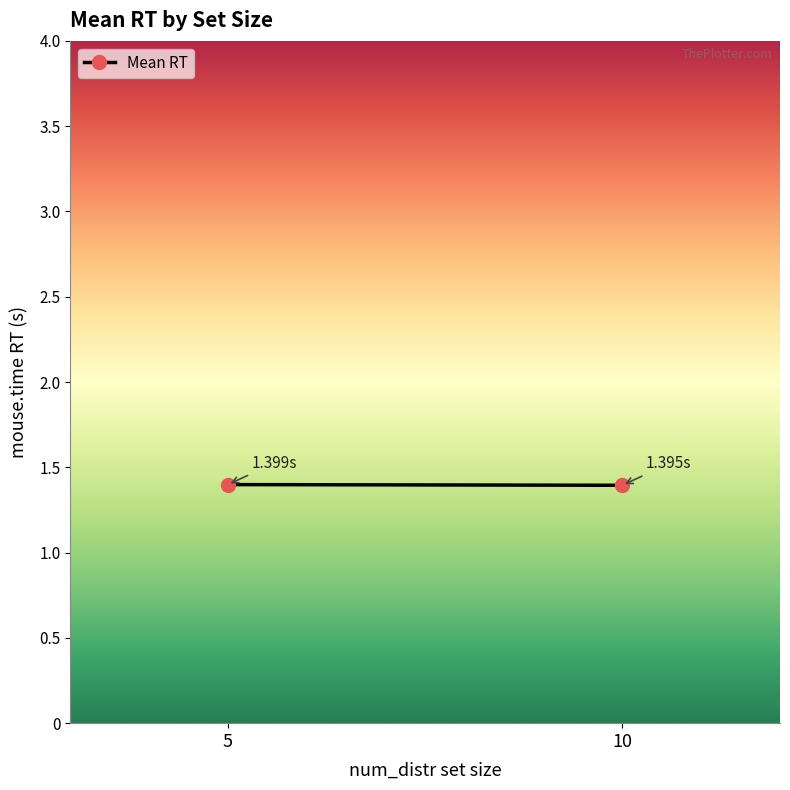

Where is the data nearest to the value 1?

10